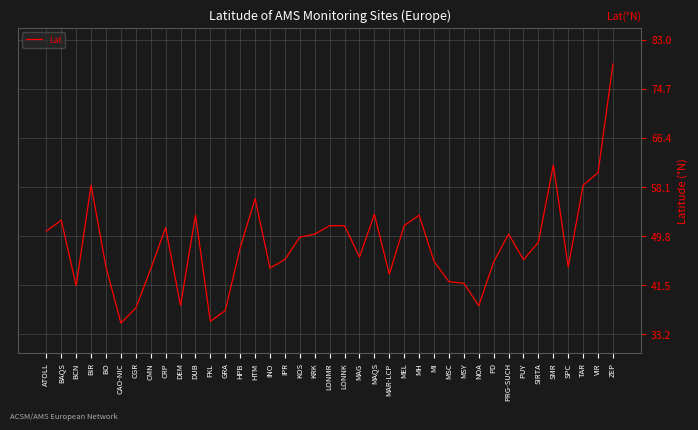

True or false: the data shows 25.9 at CRP.

False